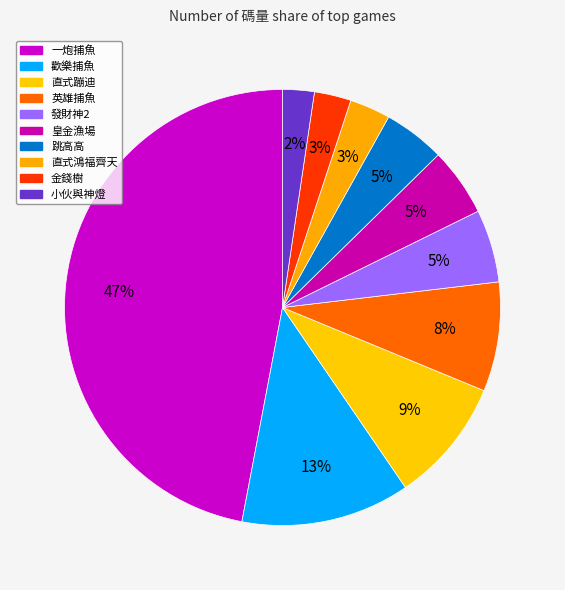

Combined, do 一炮捕魚 and 發財神2 account for over 50%?

Yes